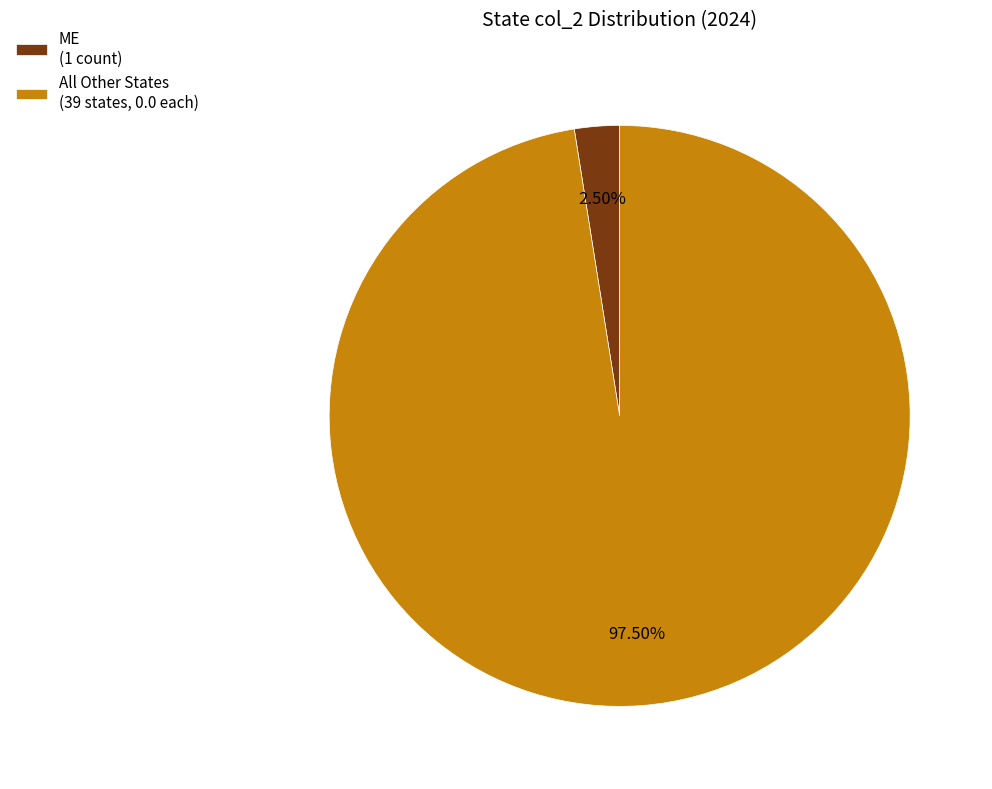

How many segments does this pie chart have?

2